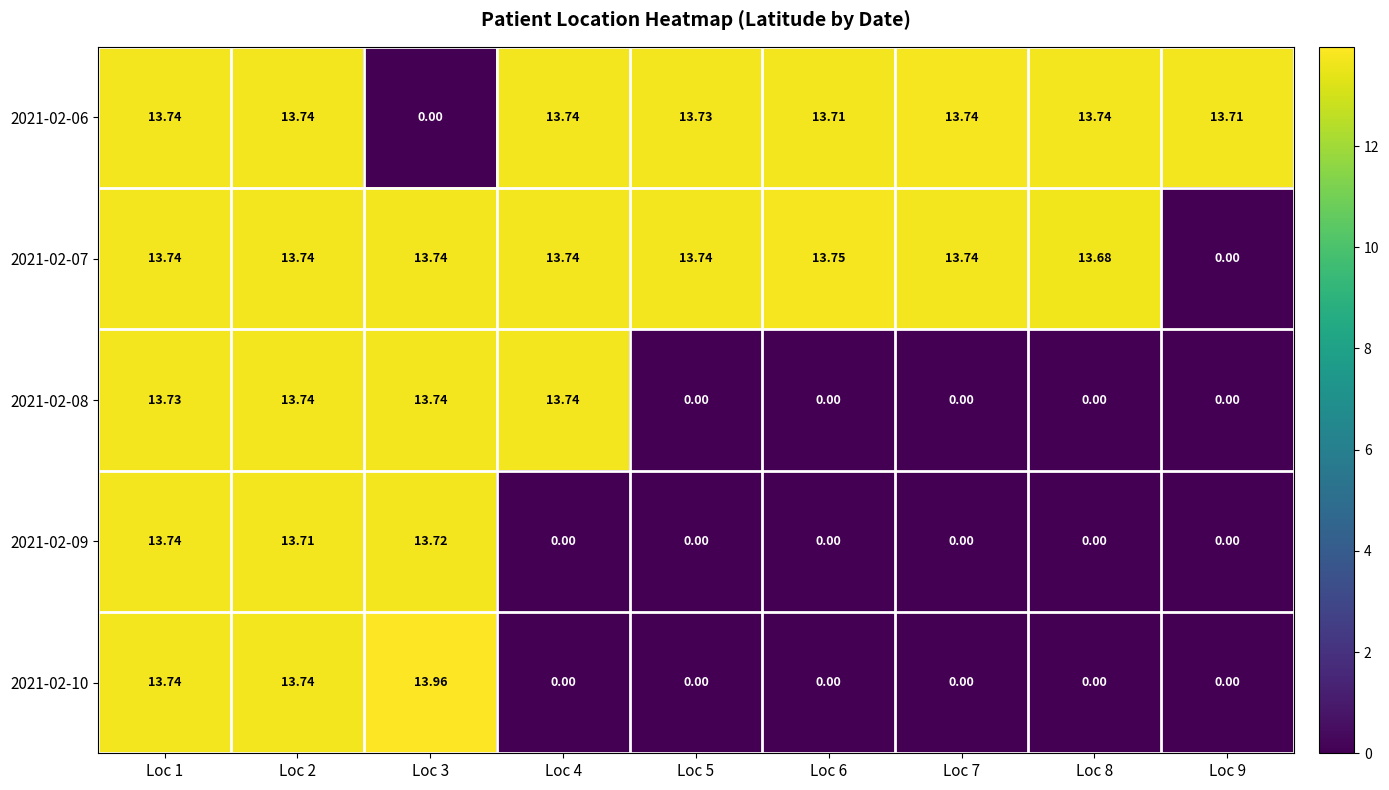

Reading right to left, extract all data points from this chart.

2021-02-06: Loc 9=13.7	Loc 8=13.7	Loc 7=13.7	Loc 6=13.7	Loc 5=13.7	Loc 4=13.7	Loc 3=0.0	Loc 2=13.7	Loc 1=13.7
2021-02-07: Loc 9=0.0	Loc 8=13.7	Loc 7=13.7	Loc 6=13.8	Loc 5=13.7	Loc 4=13.7	Loc 3=13.7	Loc 2=13.7	Loc 1=13.7
2021-02-08: Loc 9=0.0	Loc 8=0.0	Loc 7=0.0	Loc 6=0.0	Loc 5=0.0	Loc 4=13.7	Loc 3=13.7	Loc 2=13.7	Loc 1=13.7
2021-02-09: Loc 9=0.0	Loc 8=0.0	Loc 7=0.0	Loc 6=0.0	Loc 5=0.0	Loc 4=0.0	Loc 3=13.7	Loc 2=13.7	Loc 1=13.7
2021-02-10: Loc 9=0.0	Loc 8=0.0	Loc 7=0.0	Loc 6=0.0	Loc 5=0.0	Loc 4=0.0	Loc 3=14.0	Loc 2=13.7	Loc 1=13.7